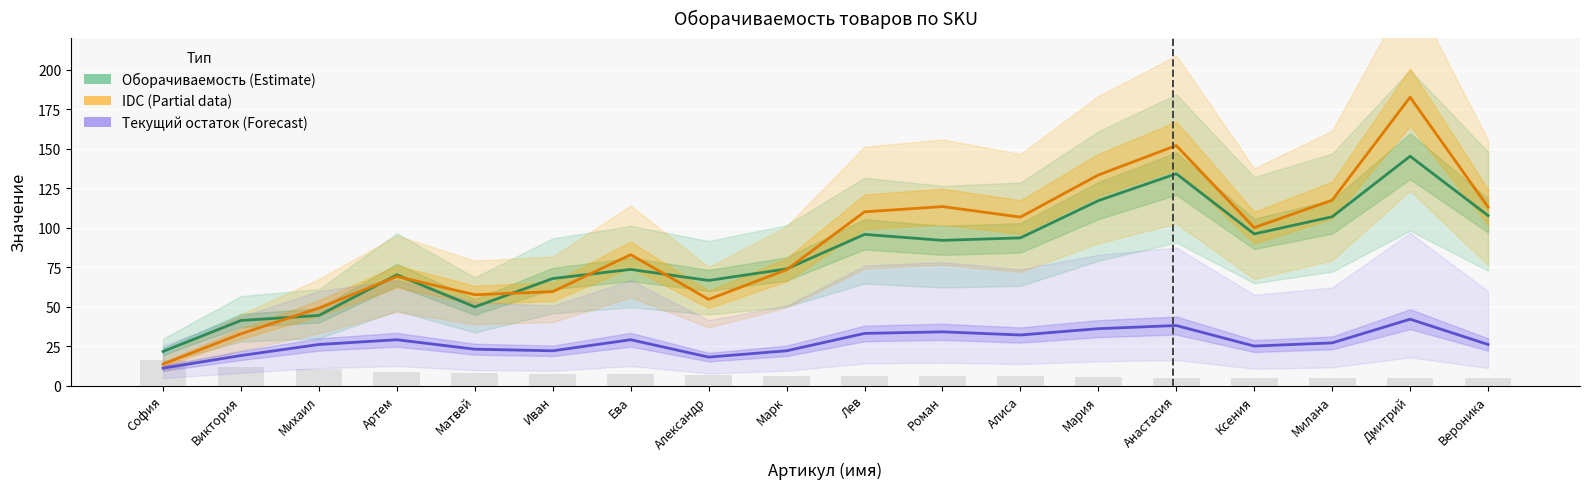

What is the sum of all Текущий остаток values?

492.0